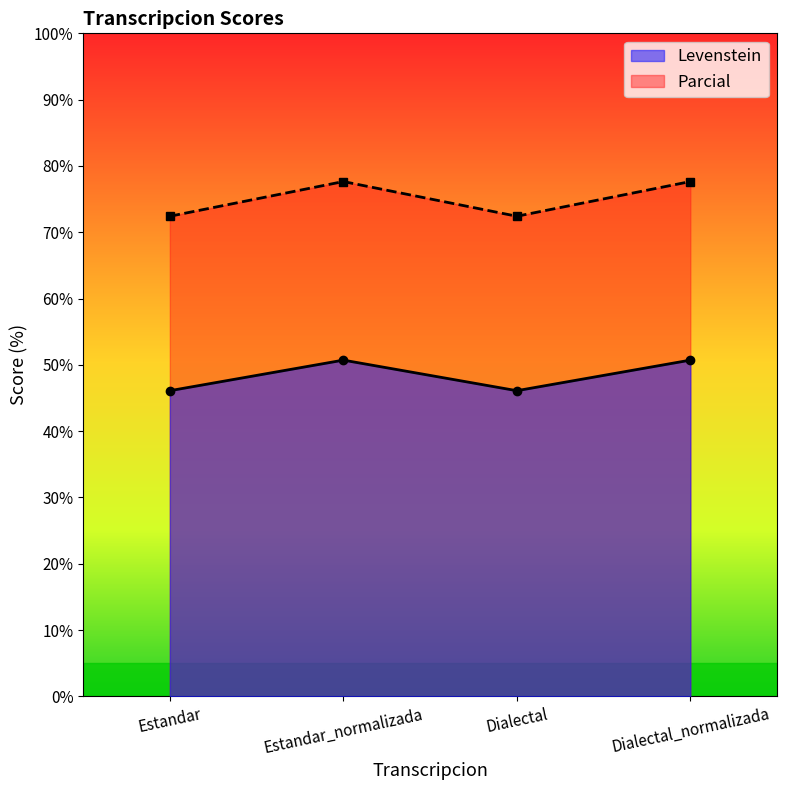

True or false: Levenstein has more than 1 points higher than both neighbors.

False